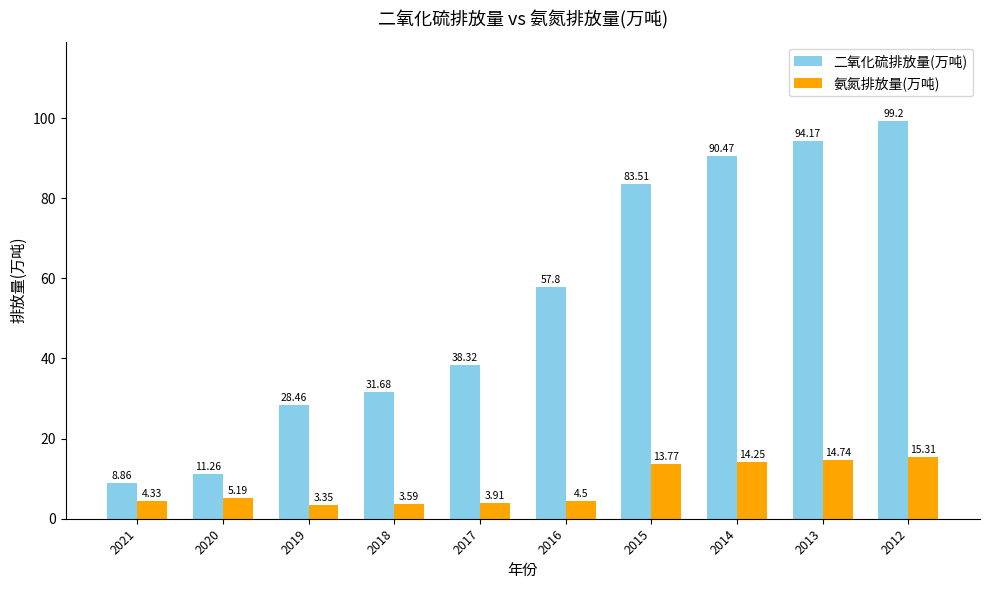

Between 2021 and 2015, which series saw the biggest shift?

二氧化硫排放量(万吨)